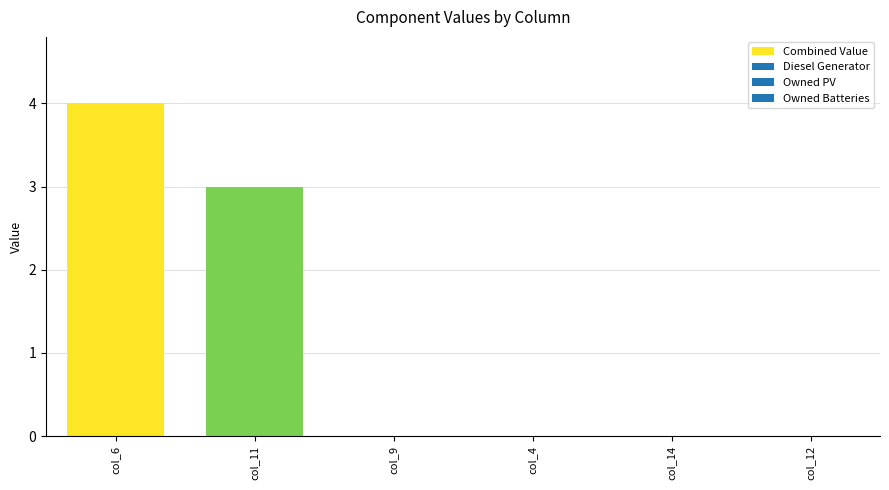

Which label corresponds to the largest value in the chart?

col_6